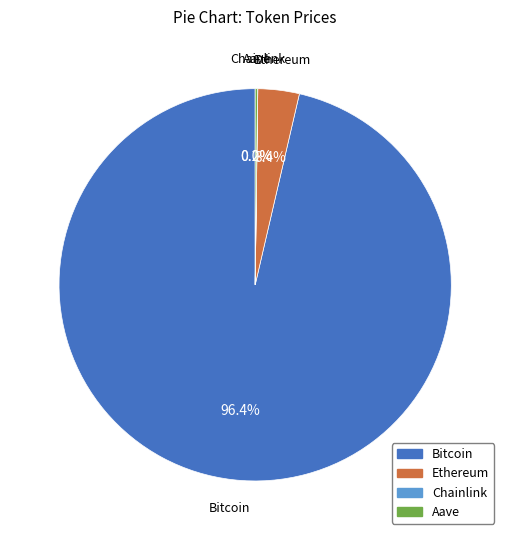

Which category accounts for the majority?

Bitcoin